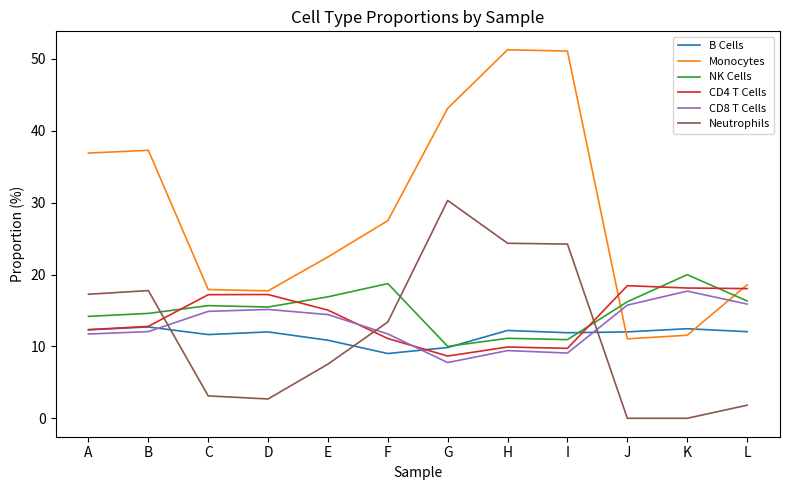

What are all the series names shown in the legend?

B Cells, Monocytes, NK Cells, CD4 T Cells, CD8 T Cells, Neutrophils